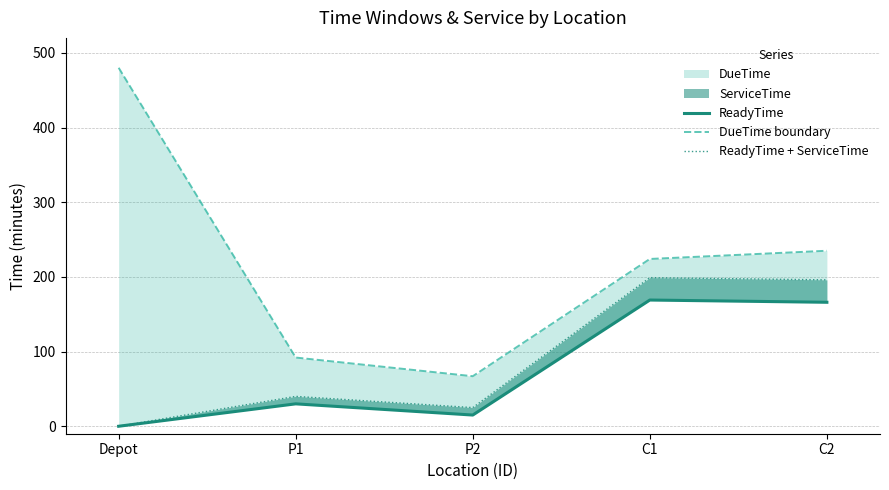

How many interior local peaks does the ReadyTime series have?

2